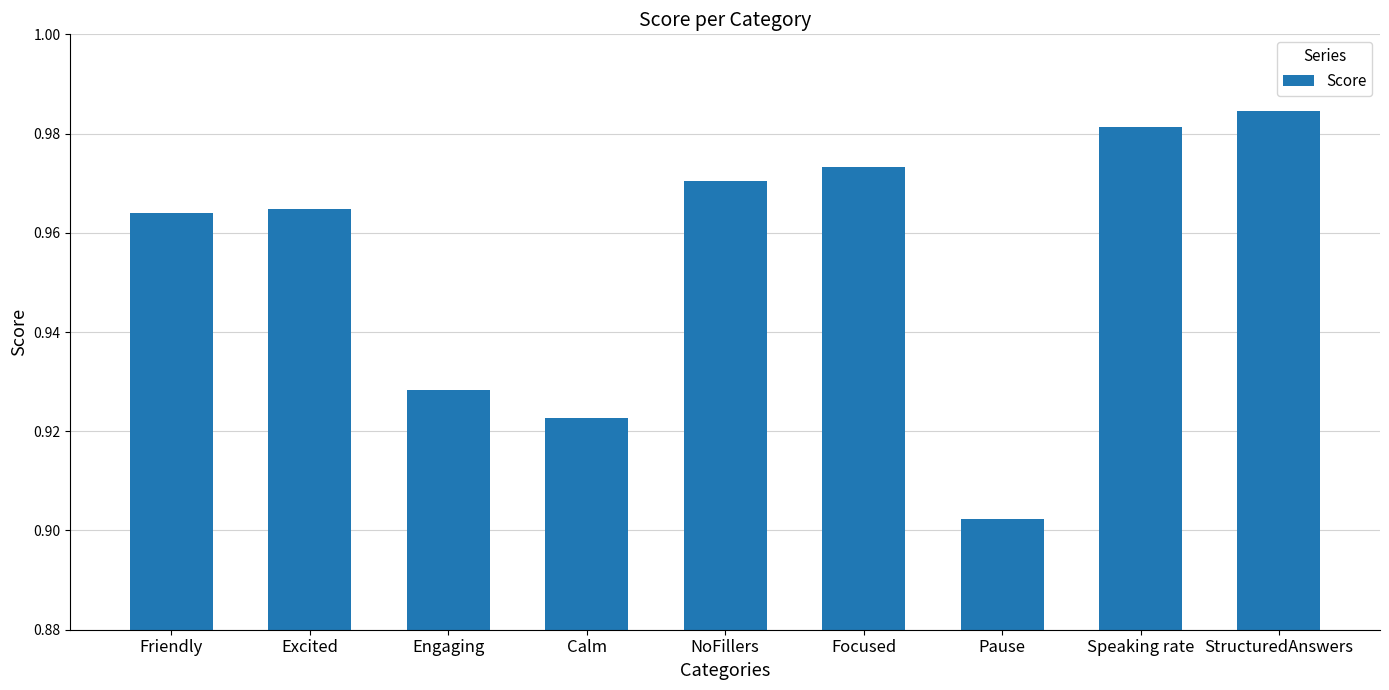

At which category does the chart reach its peak across all series?

StructuredAnswers